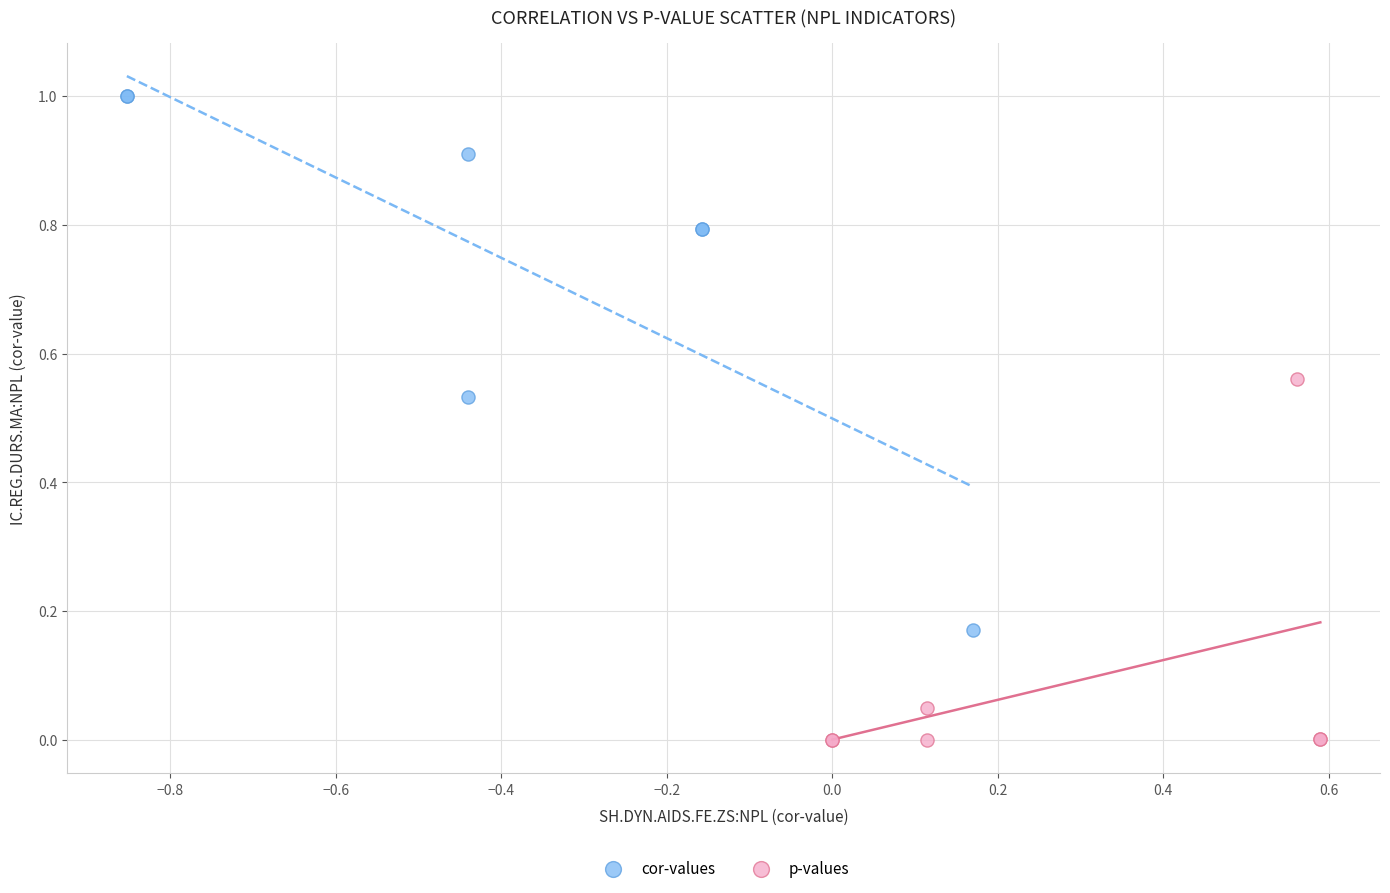

Which series has the largest Y range (max minus min)?

cor-values